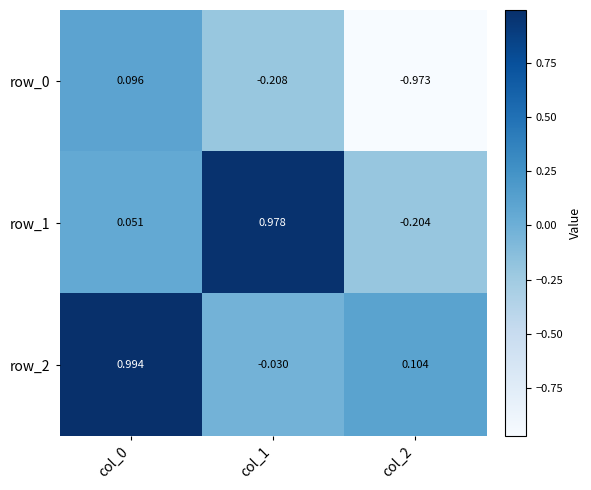

Is the value of row_0 at col_1 greater than the value of row_1 at col_2?

No